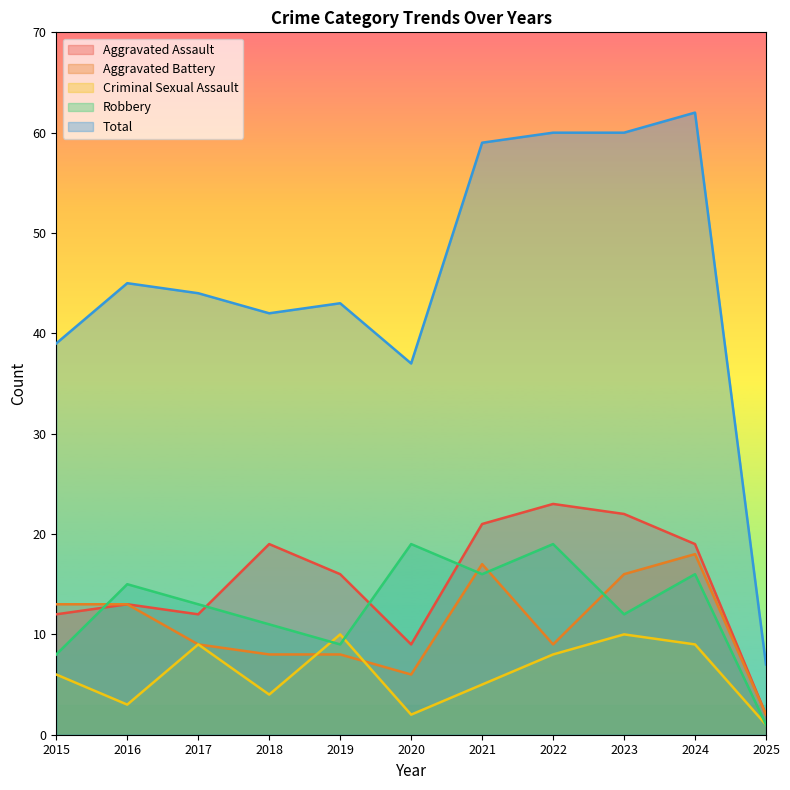

Reading right to left, what are all the values shown in this chart?

Aggravated Assault: 2	19	22	23	21	9	16	19	12	13	12
Aggravated Battery: 2	18	16	9	17	6	8	8	9	13	13
Criminal Sexual Assault: 1	9	10	8	5	2	10	4	9	3	6
Robbery: 1	16	12	19	16	19	9	11	13	15	8
Total: 7	62	60	60	59	37	43	42	44	45	39